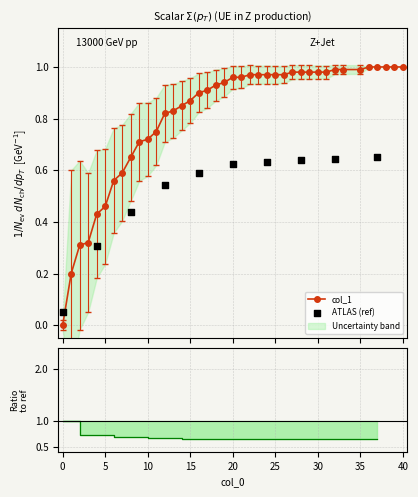

What is the change in value from 0 to 7?

+0.6